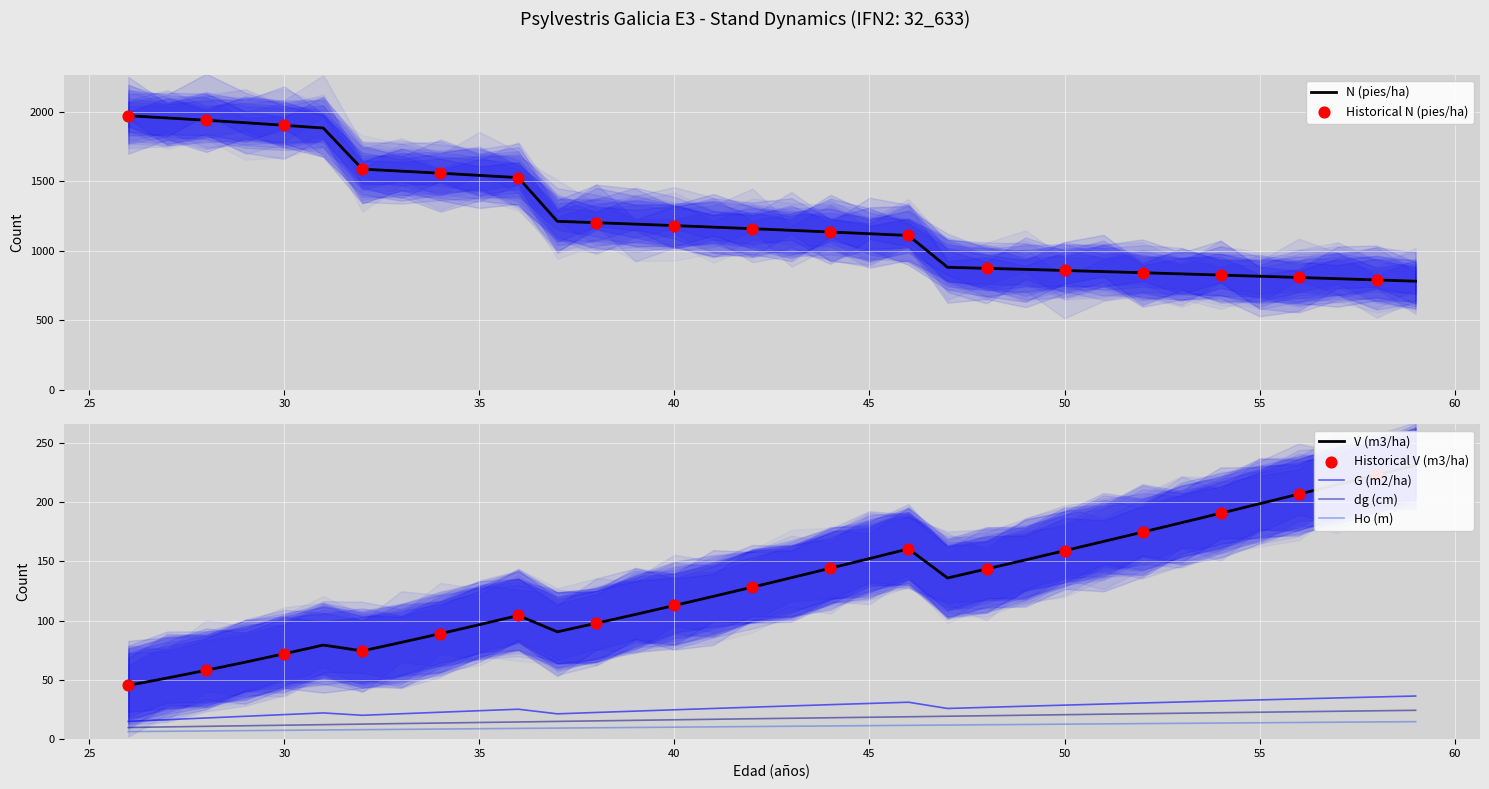

What is the total value across all series at 27?

2042.9